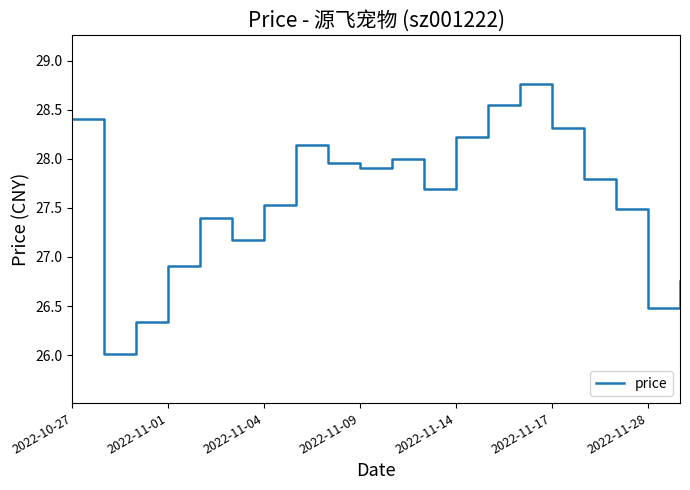

Where is the data nearest to the value 27?

2022-11-01